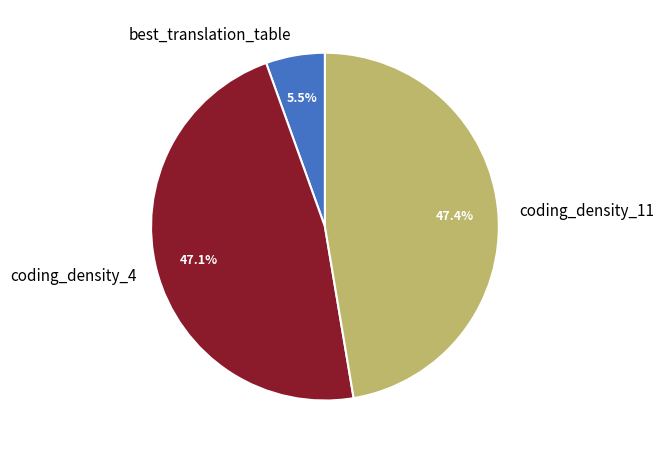

Is best_translation_table the majority of the pie?

No